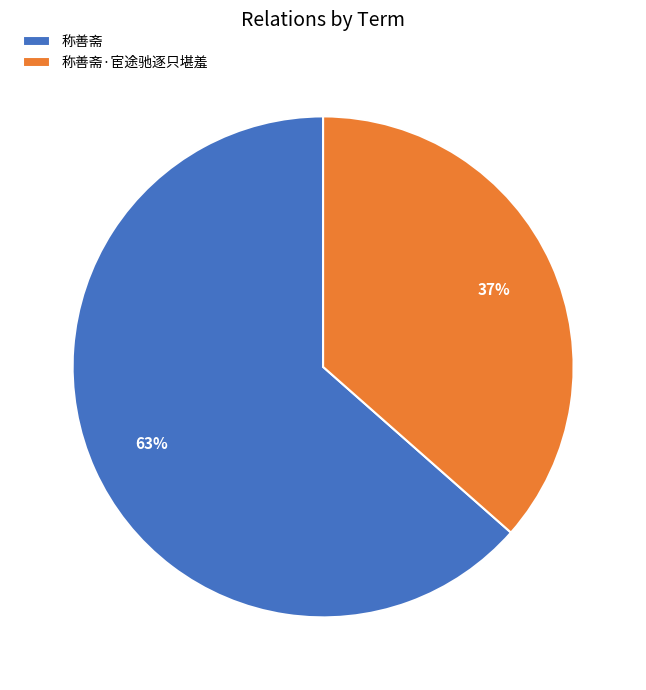

Which slice represents more than half of the pie?

称善斋